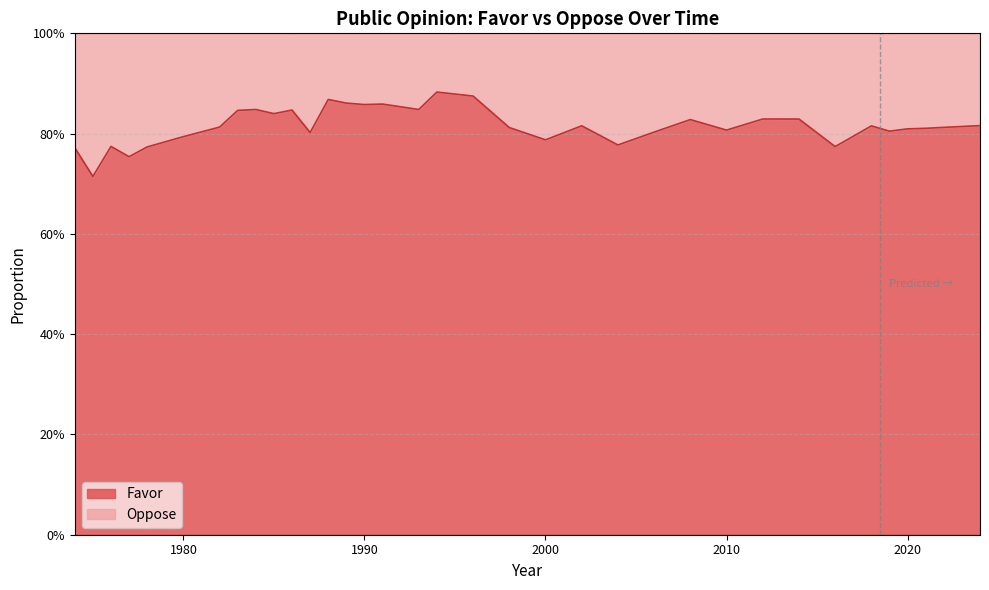

What is the minimum value shown in the chart?

0.7